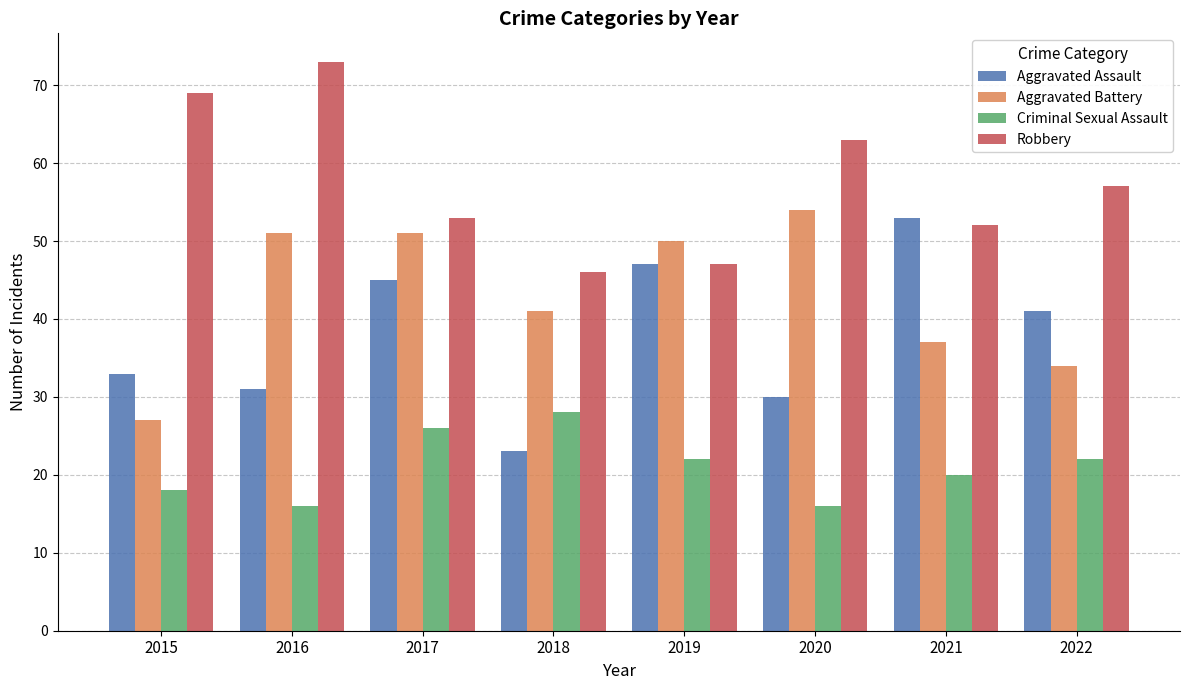

At which label does Aggravated Battery reach its minimum?

2015